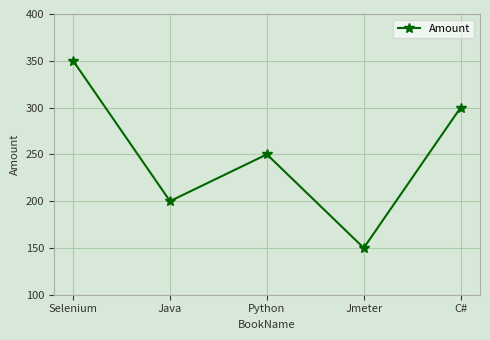

At which label does the data first exceed 250?

Selenium